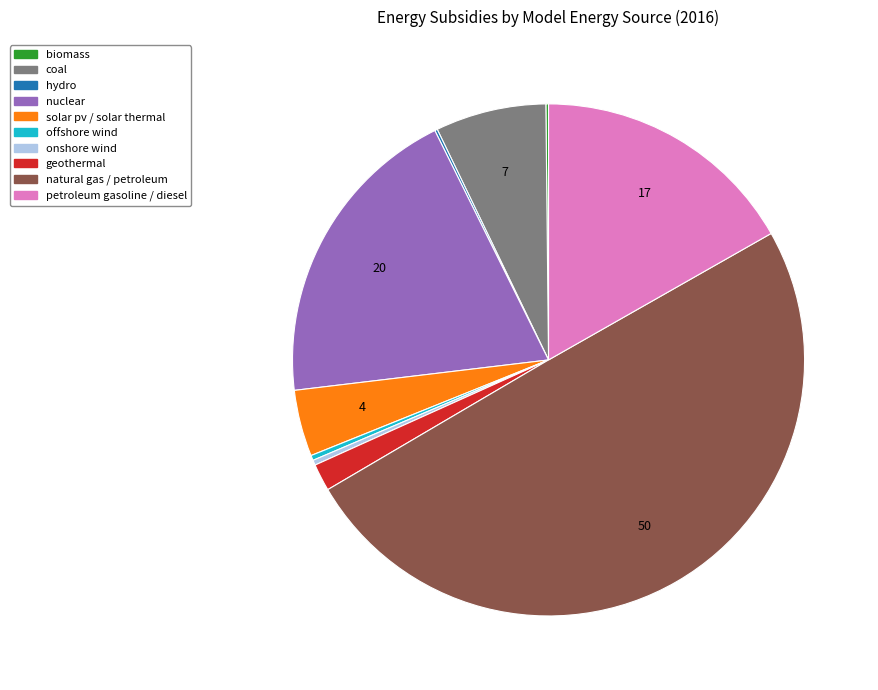

Is it true that nuclear is 32% of the pie?

False